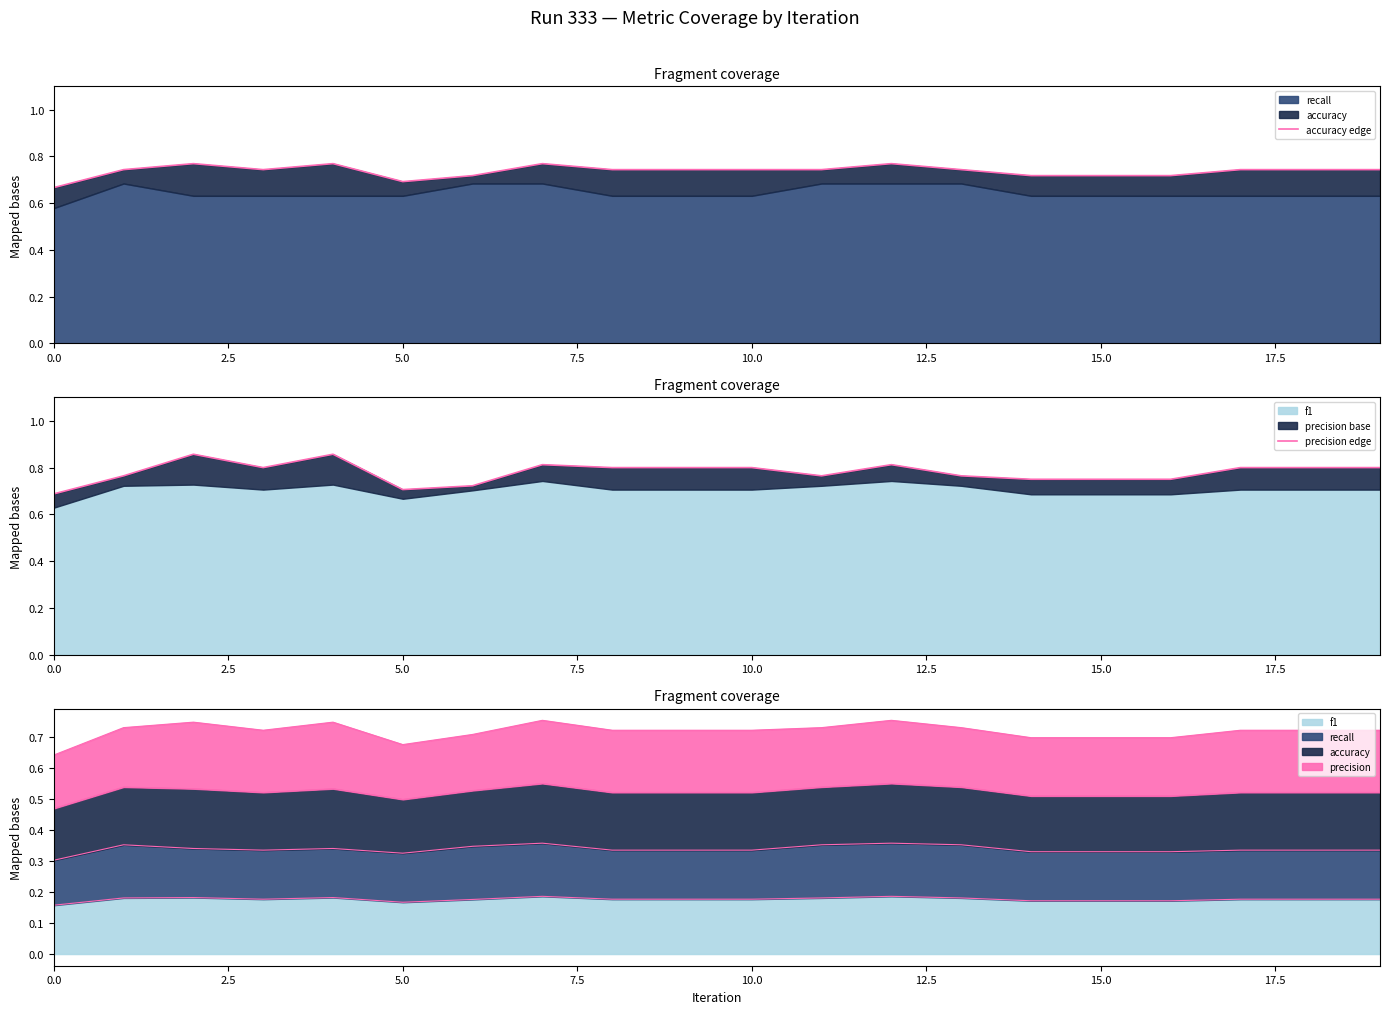

True or false: accuracy edge and precision edge cross at least once.

False